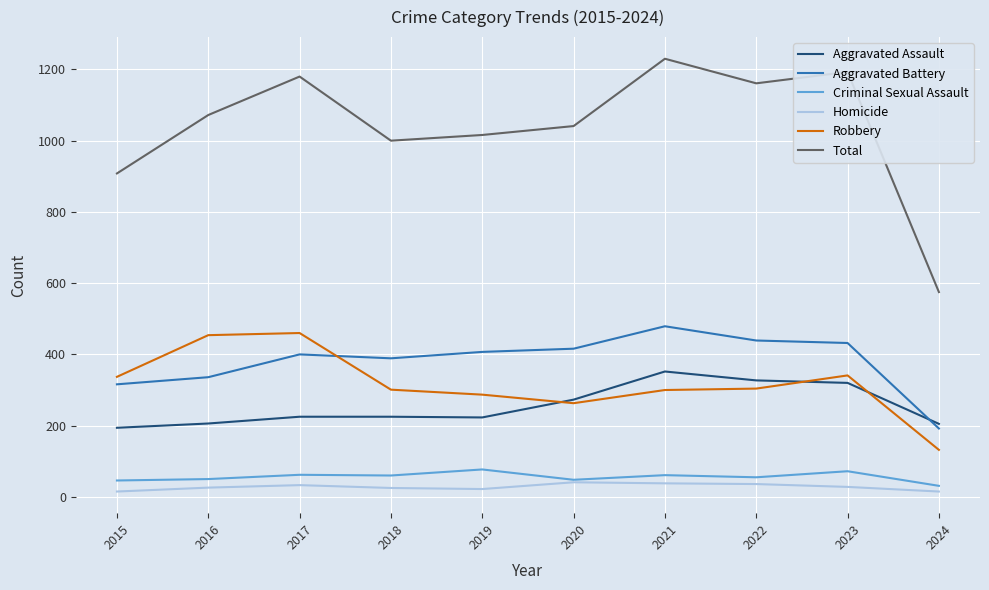

What is the average value of the Homicide series?

28